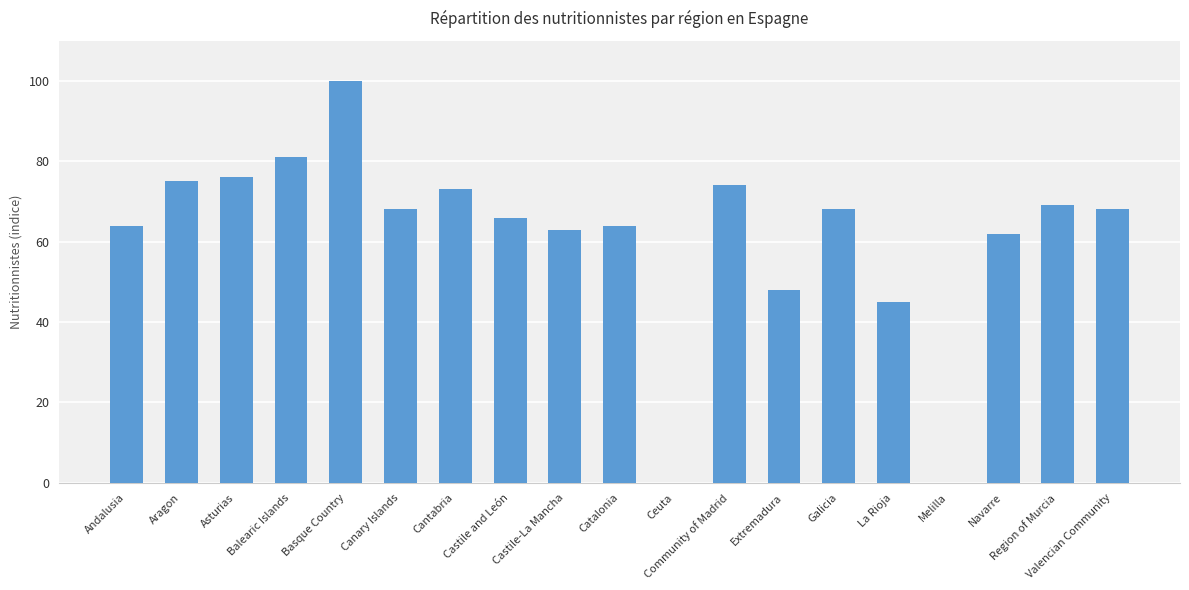

What is the maximum value shown in the chart?

100